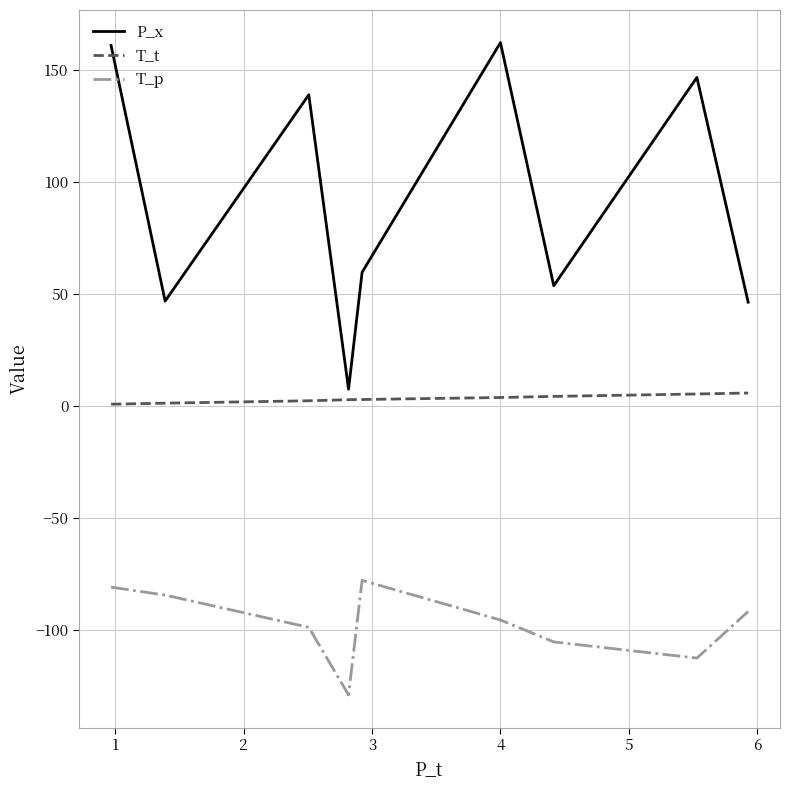

Which series has the widest spread of values?

P_x